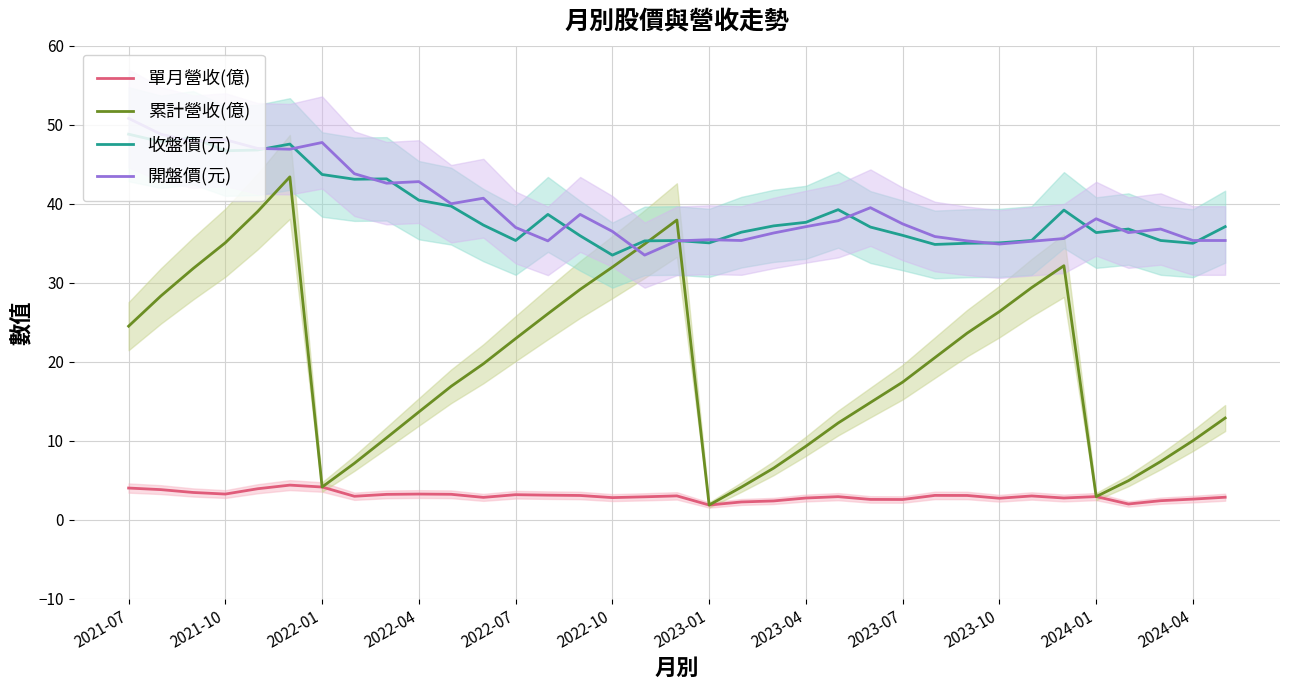

List the series in order of their peak value, highest first.

開盤價(元), 收盤價(元), 累計營收(億), 單月營收(億)